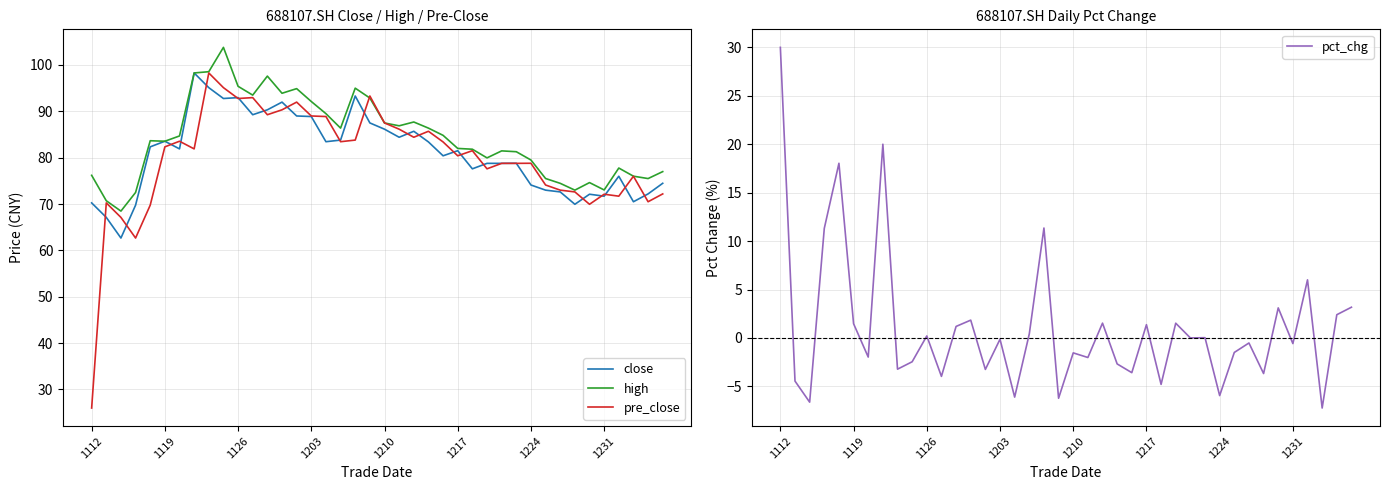

In close, how many points are higher than both neighbors (excluding endpoints)?

10